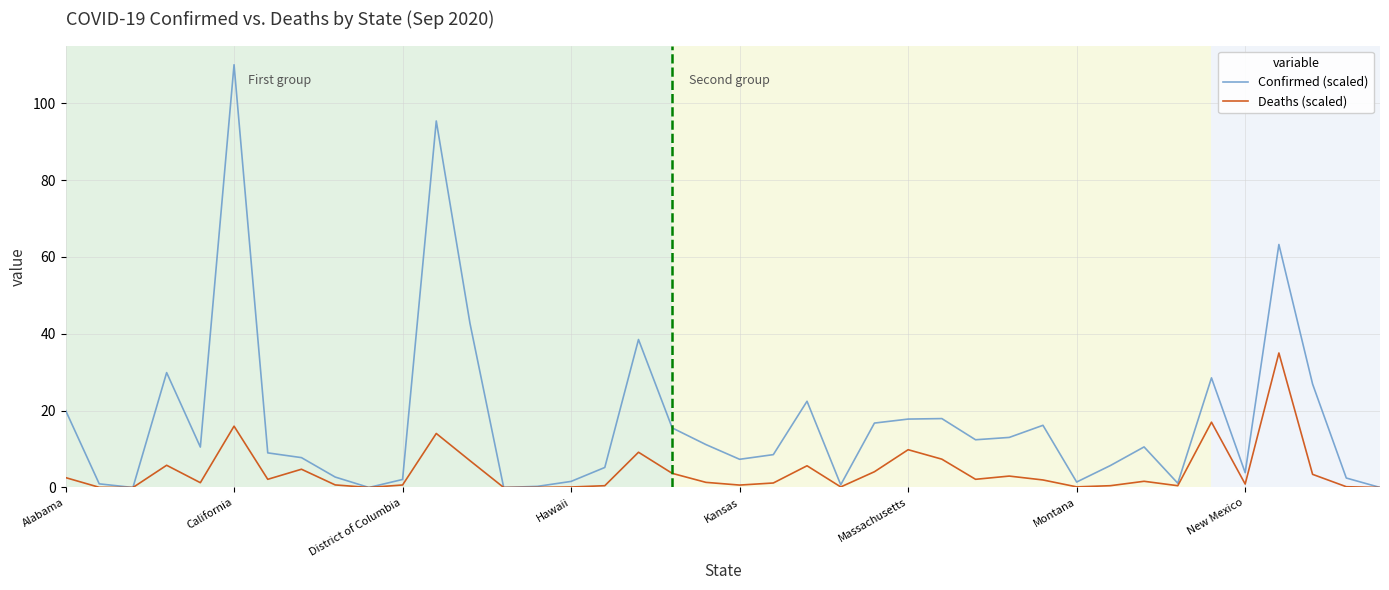

List the series in order of their overall mean, lowest first.

Deaths (scaled), Confirmed (scaled)